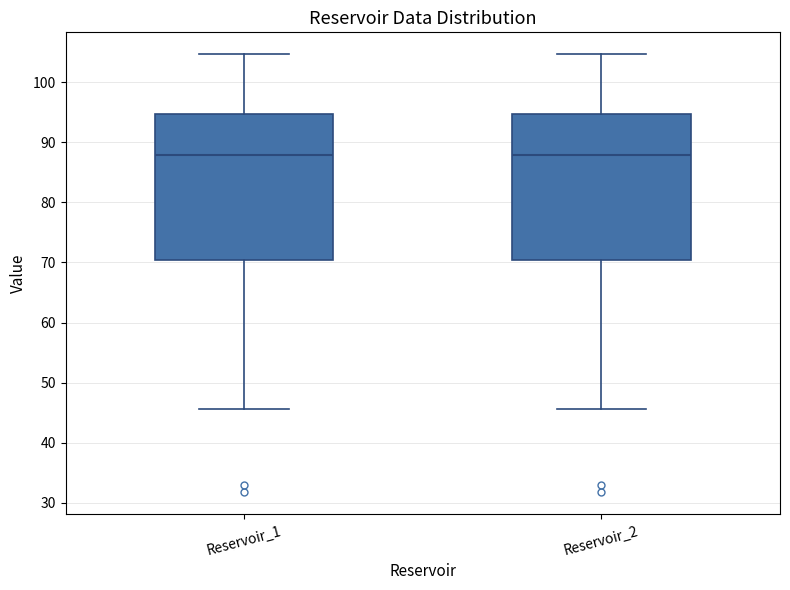

Reading left to right, read every box against the y-axis: the position of its median line, the range the box covers, and the ends of its whiskers. The values are not printed on the chart, so give them approximately, as read against the axis.

Reservoir_1: median 88, box 70 to 95, whiskers 46 to 105
Reservoir_2: median 88, box 70 to 95, whiskers 46 to 105